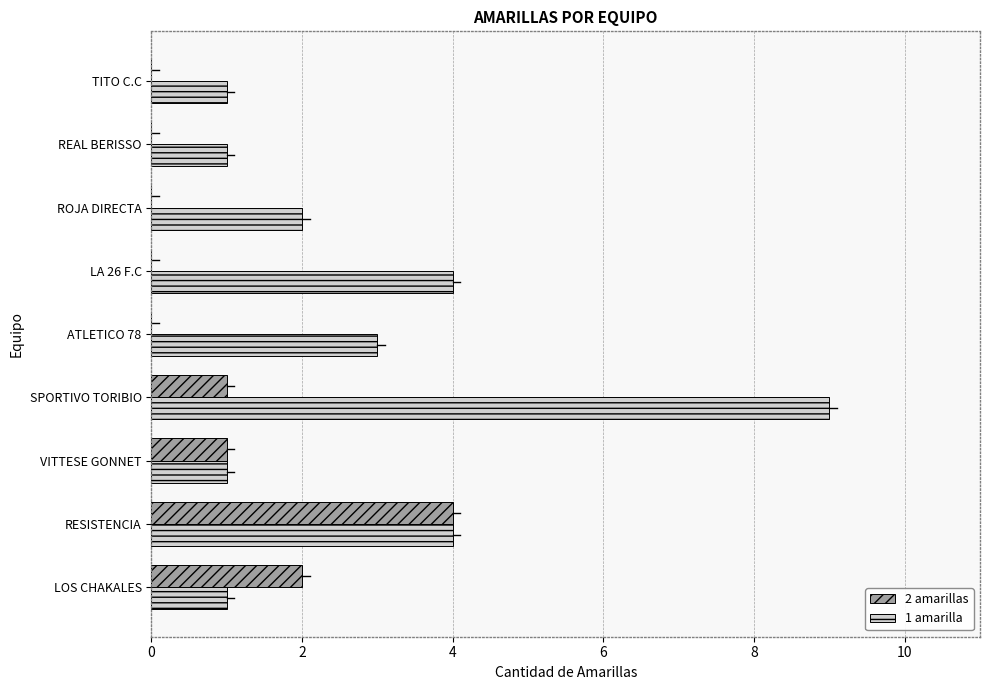

The value of 2 amarillas at ROJA DIRECTA is 0. True or false?

True